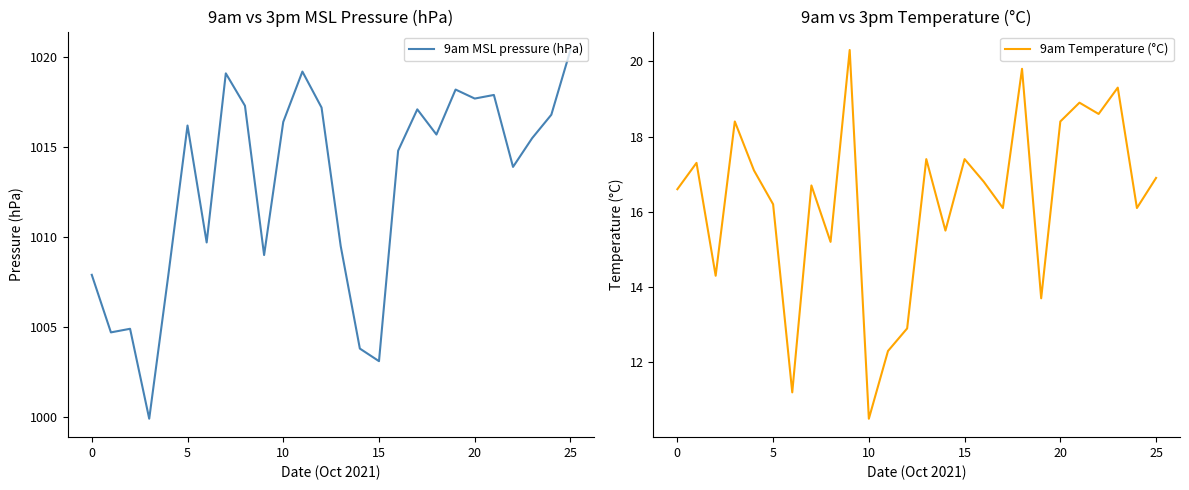

Which series has the largest range (max minus min)?

9am MSL pressure (hPa)